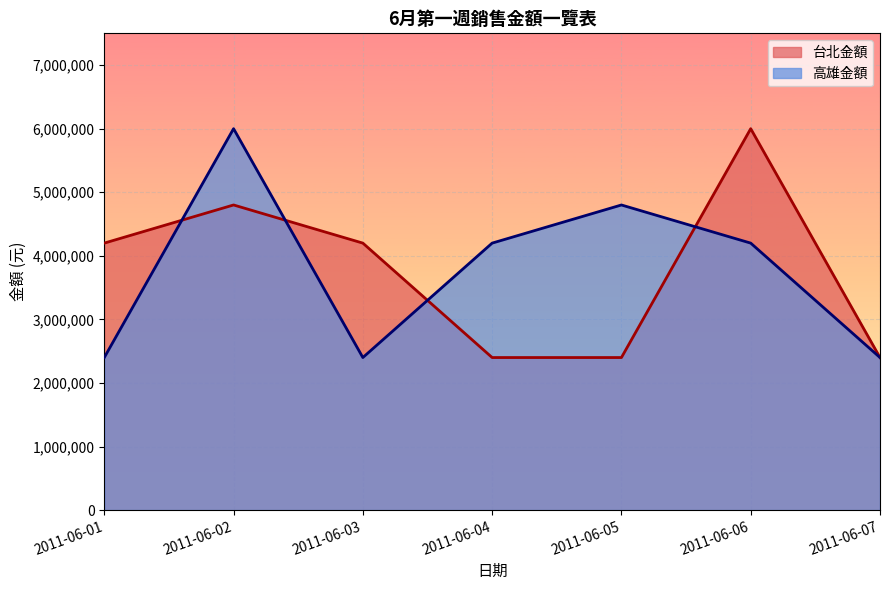

Reading left to right, transcribe all the data shown in this chart.

台北金額: 2011-06-01=4200000	2011-06-02=4800000	2011-06-03=4200000	2011-06-04=2400000	2011-06-05=2400000	2011-06-06=6000000	2011-06-07=2400000
高雄金額: 2011-06-01=2400000	2011-06-02=6000000	2011-06-03=2400000	2011-06-04=4200000	2011-06-05=4800000	2011-06-06=4200000	2011-06-07=2400000